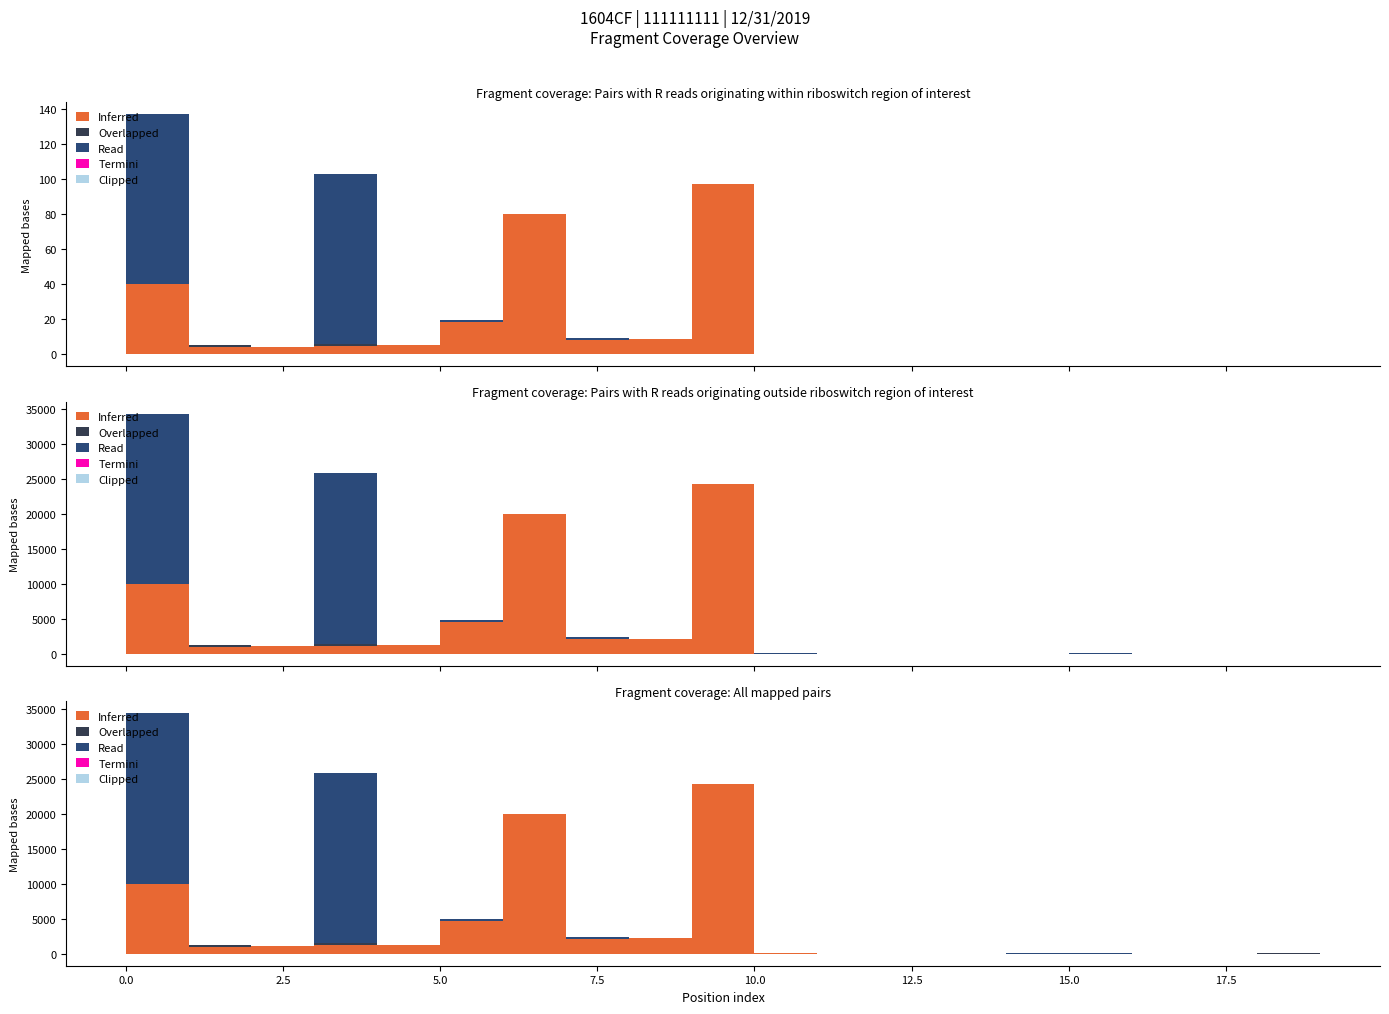

What is the difference between the Read values at 2 and 0?

24300